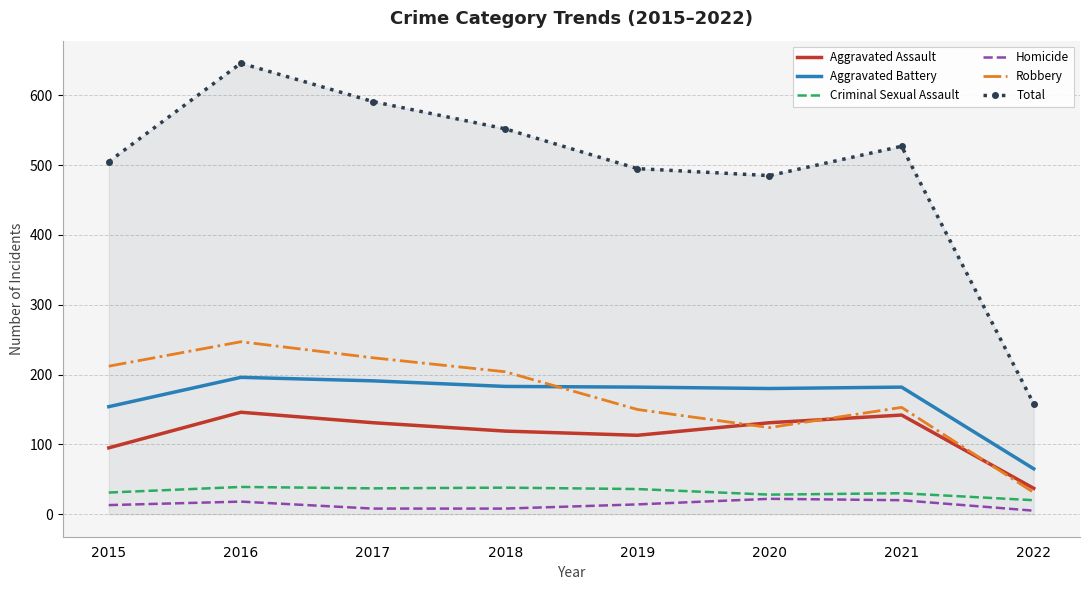

What value does the Criminal Sexual Assault series have at 2020?

28